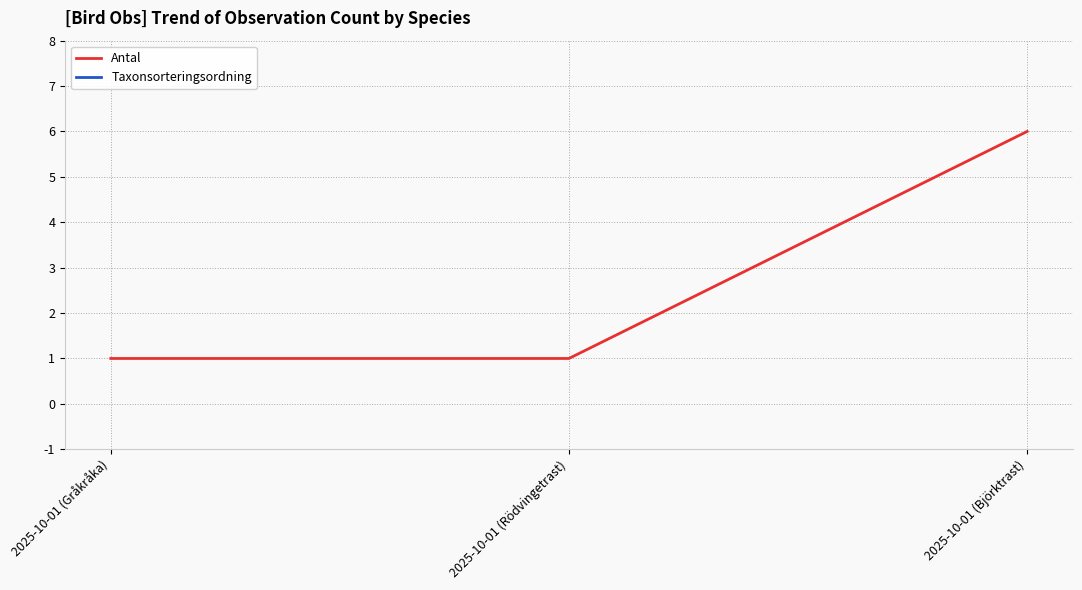

List the series in order of their peak value, lowest first.

Antal, Taxonsorteringsordning